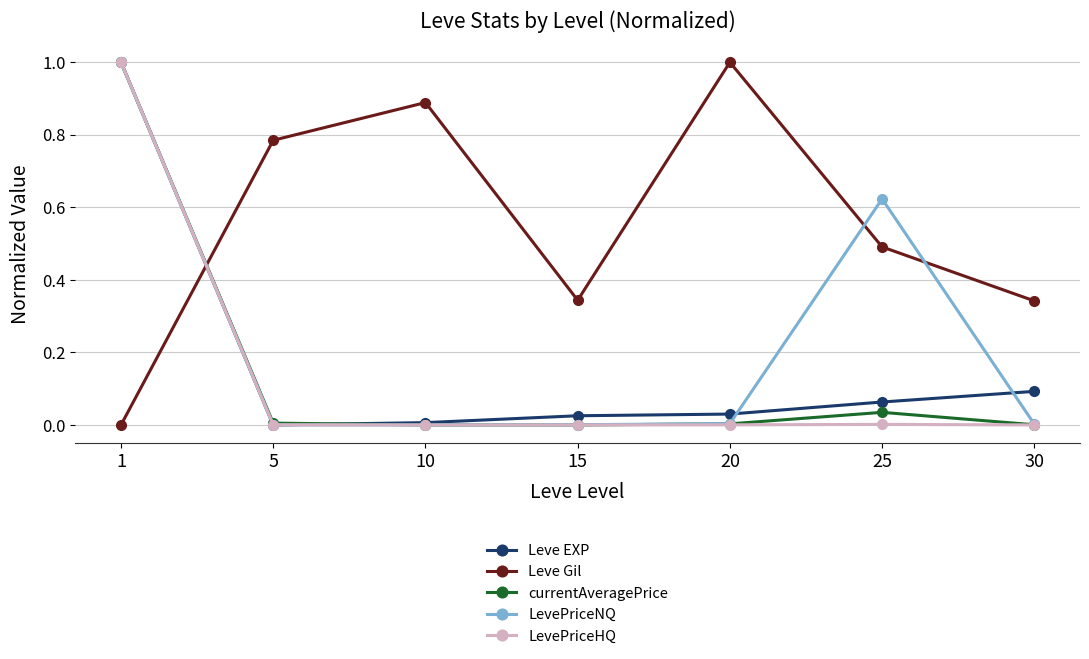

What is the spread (max minus min) of values at 1?

1.0